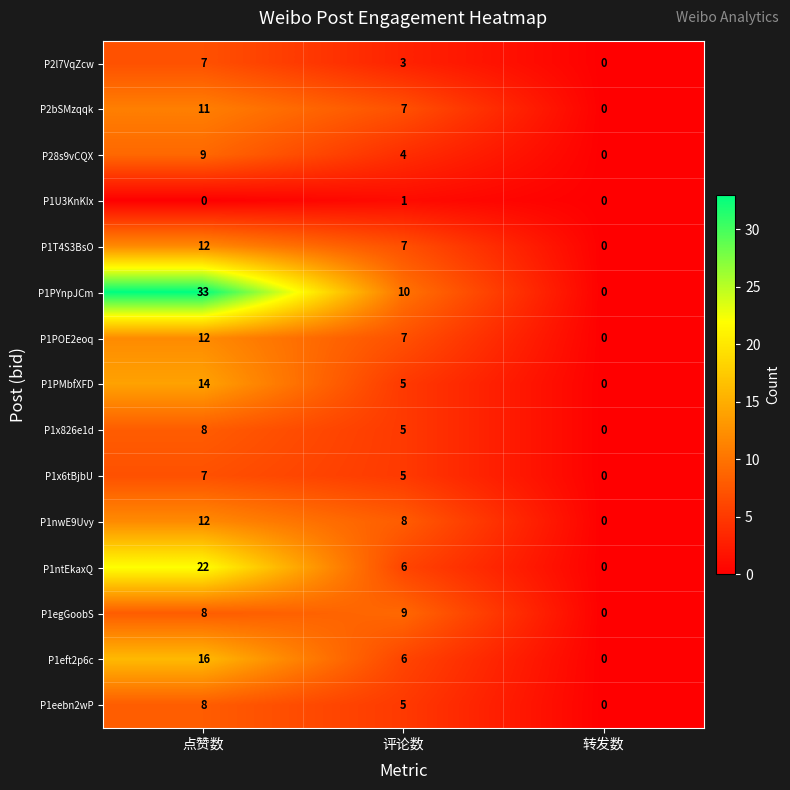

What is the difference between the maximum and minimum values in the P1PMbfXFD series?

14